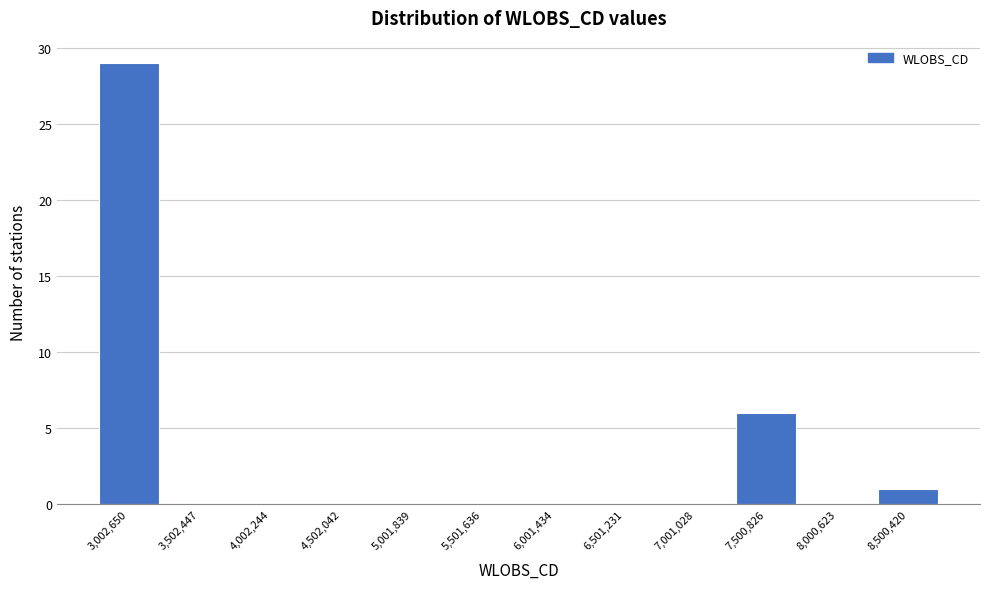

Reading left to right, extract all data points from this chart.

3,002,650=29	3,502,447=0	4,002,244=0	4,502,042=0	5,001,839=0	5,501,636=0	6,001,434=0	6,501,231=0	7,001,028=0	7,500,826=6	8,000,623=0	8,500,420=1